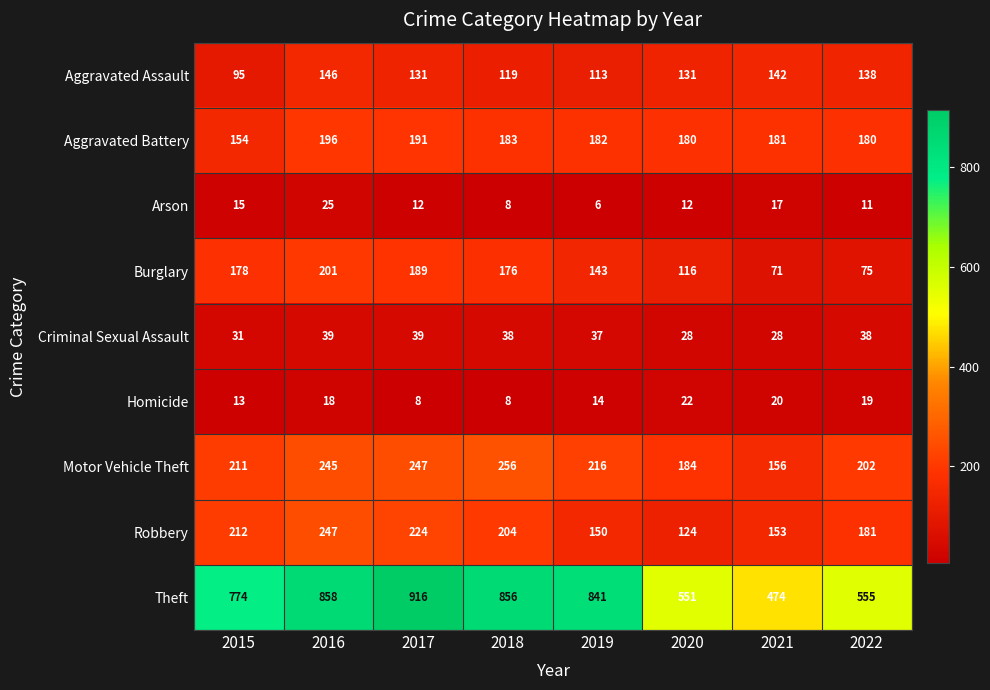

What is the difference between the second highest and second lowest values in the Aggravated Assault series?

29